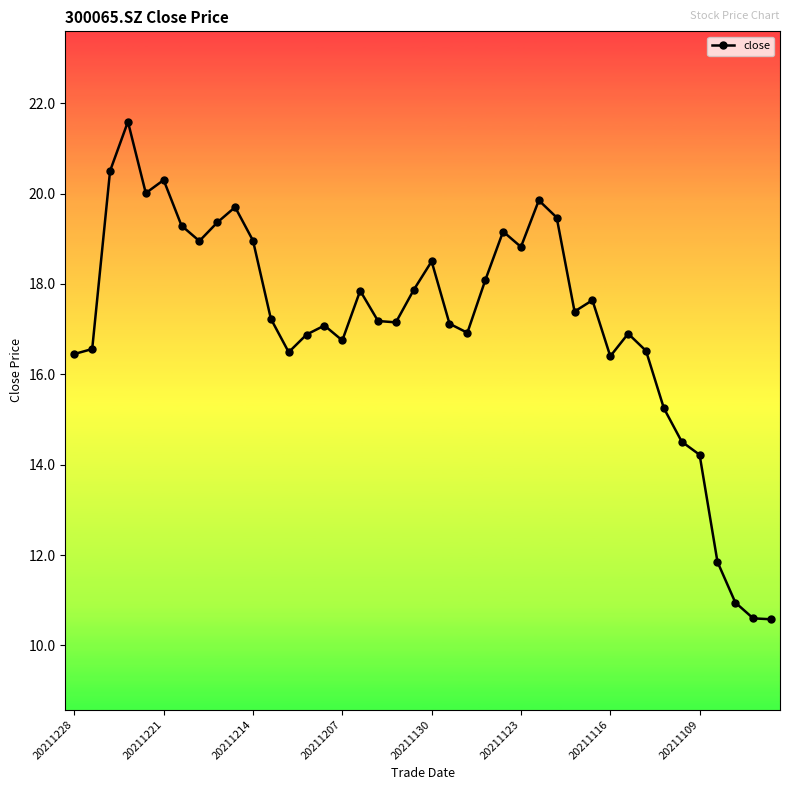

What is the difference between the maximum and minimum values?

11.0